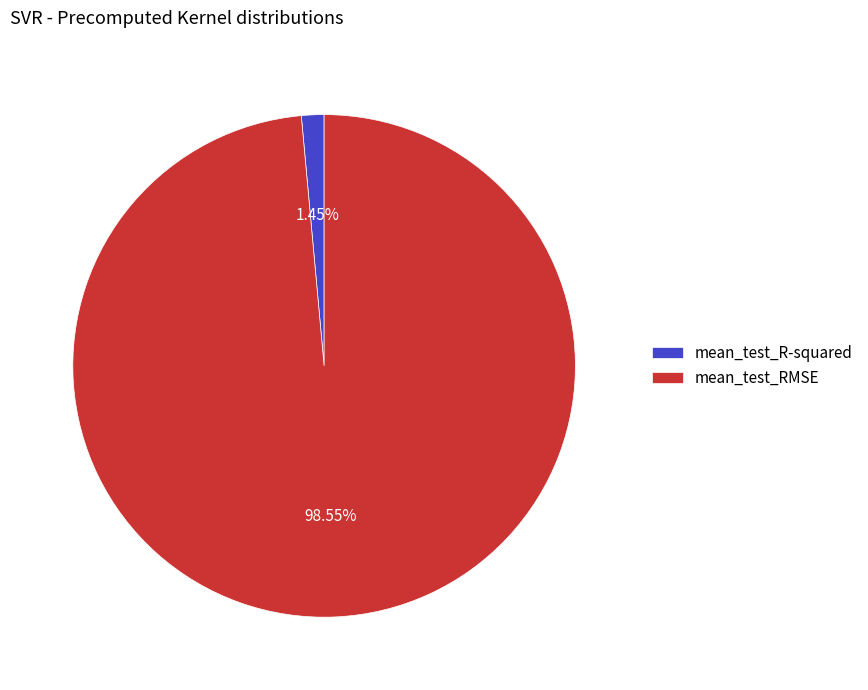

Combined, what portion of the pie is mean_test_R-squared and mean_test_RMSE?

100.0%